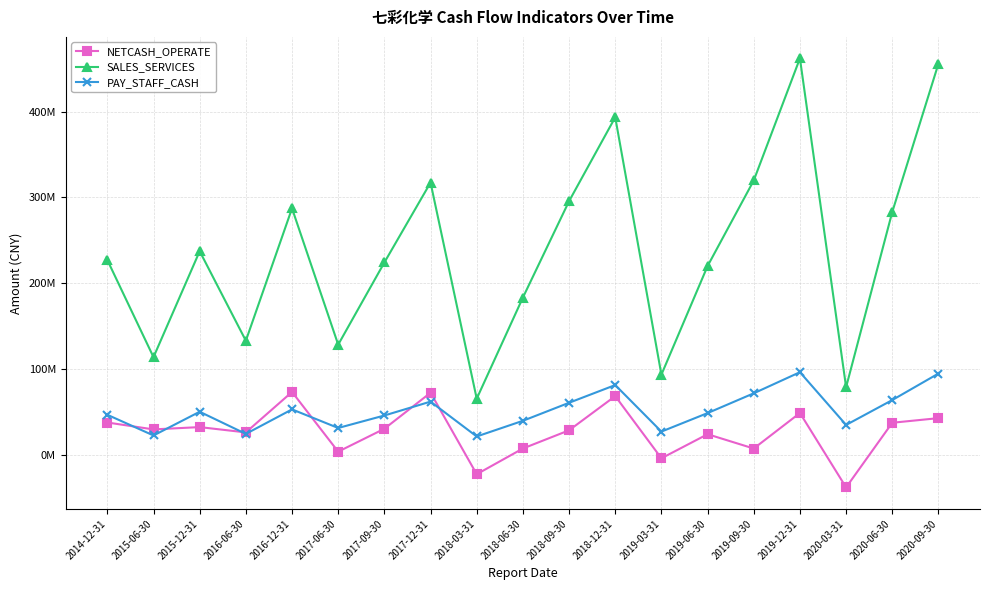

Does the chart have visible grid lines?

Yes